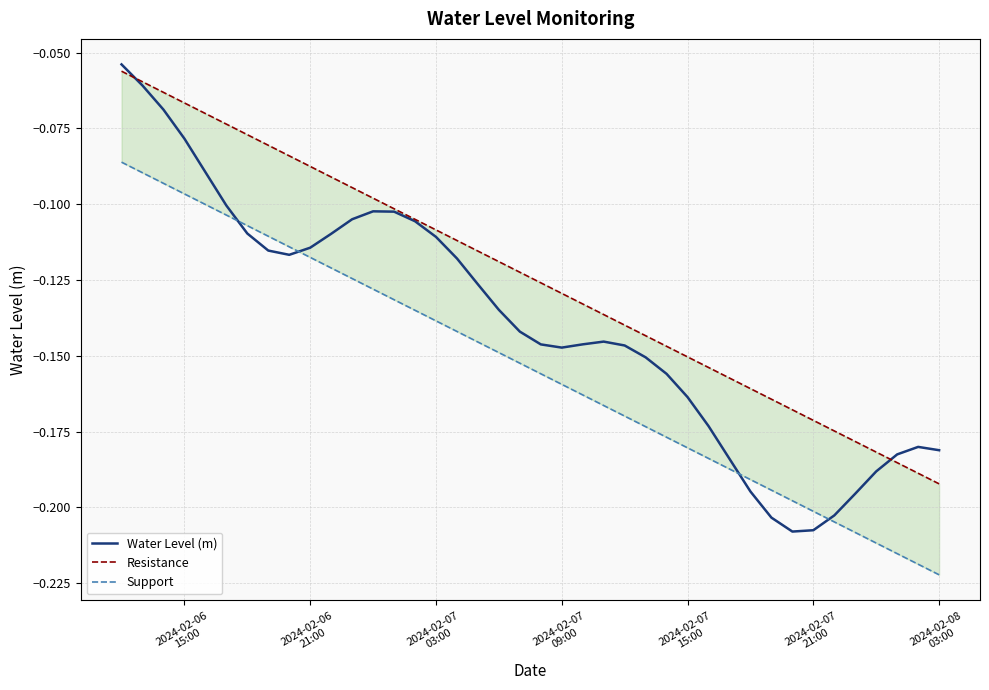

Reading left to right, list all the values displayed in this chart.

Water Level (m): -0.1	-0.1	-0.1	-0.1	-0.1	-0.1	-0.1	-0.1	-0.1	-0.1	-0.1	-0.1	-0.1	-0.1	-0.1	-0.1	-0.1	-0.1	-0.1	-0.1	-0.1	-0.1	-0.1	-0.1	-0.1	-0.2	-0.2	-0.2	-0.2	-0.2	-0.2	-0.2	-0.2	-0.2	-0.2	-0.2	-0.2	-0.2	-0.2	-0.2
Resistance: -0.1	-0.1	-0.1	-0.1	-0.1	-0.1	-0.1	-0.1	-0.1	-0.1	-0.1	-0.1	-0.1	-0.1	-0.1	-0.1	-0.1	-0.1	-0.1	-0.1	-0.1	-0.1	-0.1	-0.1	-0.1	-0.1	-0.1	-0.2	-0.2	-0.2	-0.2	-0.2	-0.2	-0.2	-0.2	-0.2	-0.2	-0.2	-0.2	-0.2
Support: -0.1	-0.1	-0.1	-0.1	-0.1	-0.1	-0.1	-0.1	-0.1	-0.1	-0.1	-0.1	-0.1	-0.1	-0.1	-0.1	-0.1	-0.1	-0.1	-0.2	-0.2	-0.2	-0.2	-0.2	-0.2	-0.2	-0.2	-0.2	-0.2	-0.2	-0.2	-0.2	-0.2	-0.2	-0.2	-0.2	-0.2	-0.2	-0.2	-0.2